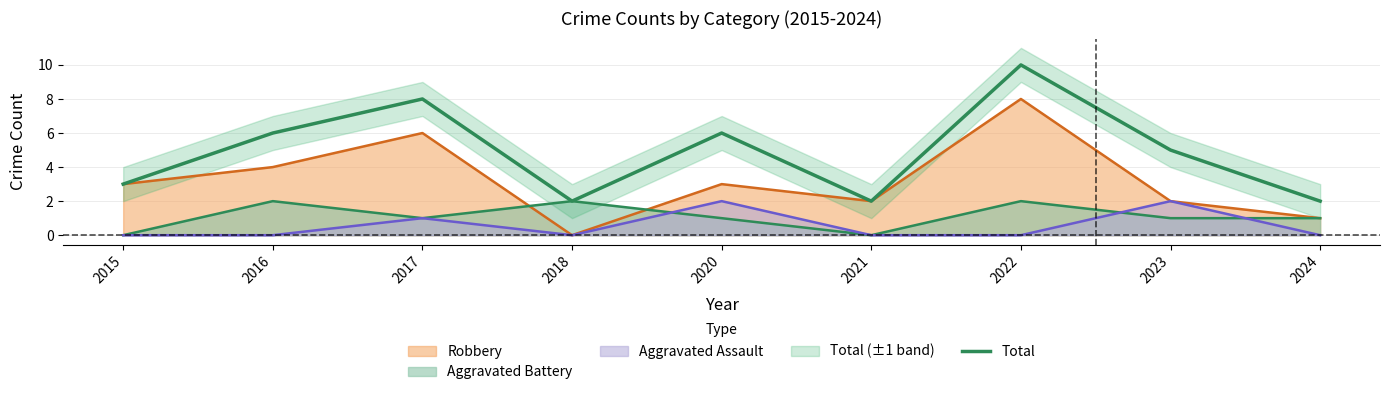

The value at 2020 is 10. True or false?

False